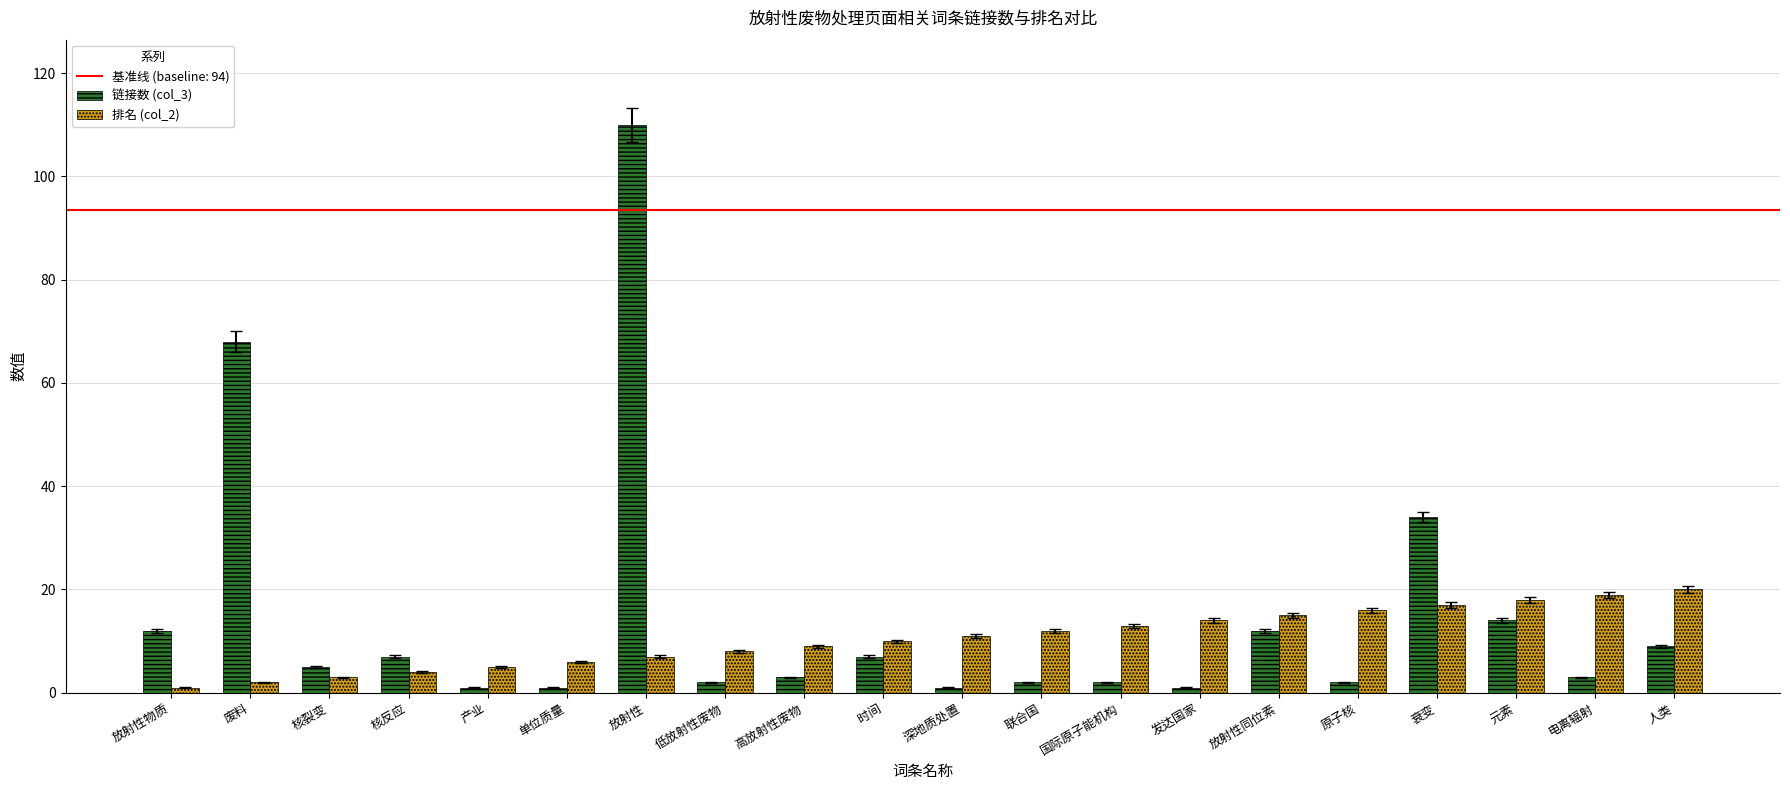

Rank the series by their maximum value, from lowest to highest.

排名 (col_2), 链接数 (col_3)